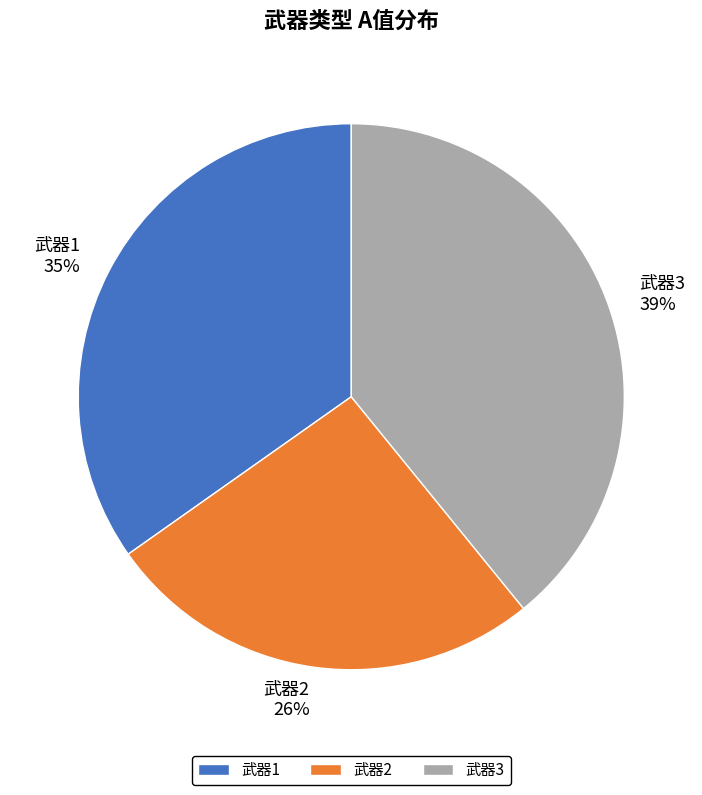

To the nearest percent, what is the combined percentage of 武器2 and 武器1?

61%